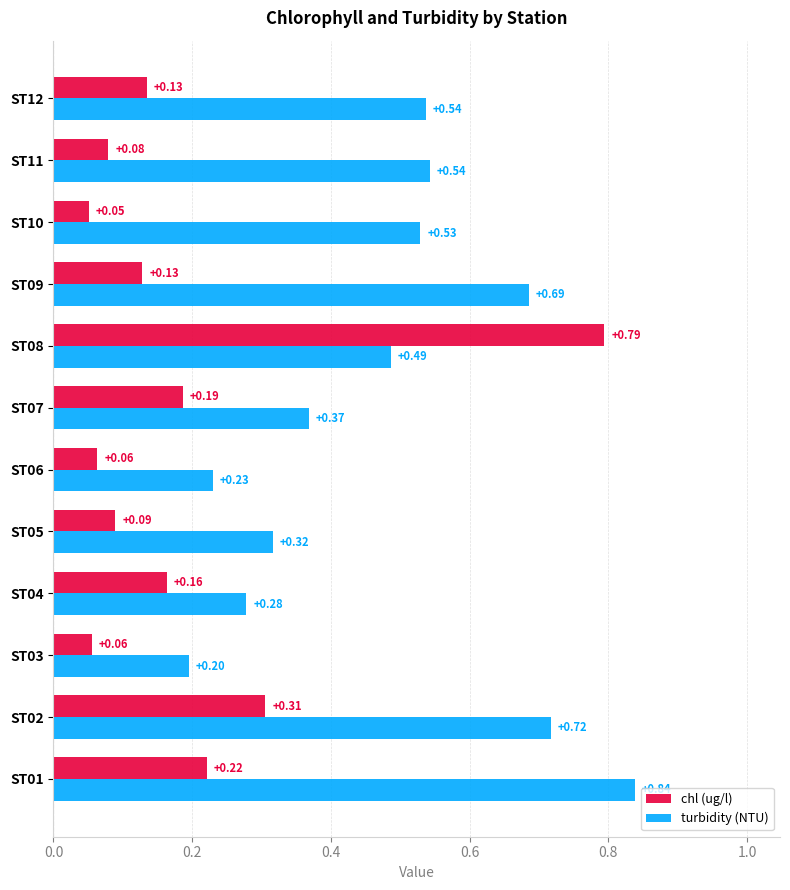

Which series has the largest total across all categories?

turbidity (NTU)